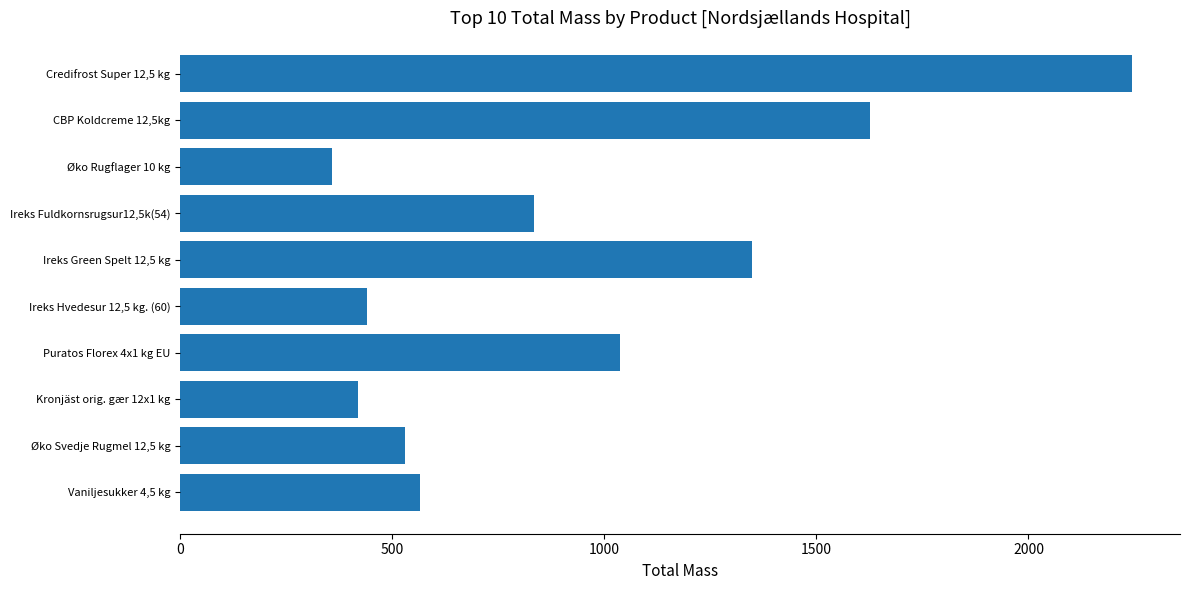

List the labels in order of value, smallest first.

Øko Rugflager 10 kg, Kronjäst orig. gær 12x1 kg, Ireks Hvedesur 12,5 kg. (60), Øko Svedje Rugmel 12,5 kg, Vaniljesukker 4,5 kg, Ireks Fuldkornsrugsur12,5k(54), Puratos Florex 4x1 kg EU, Ireks Green Spelt 12,5 kg, CBP Koldcreme 12,5kg, Credifrost Super 12,5 kg